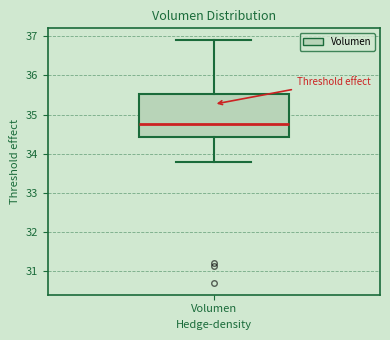

Read this box plot against the y-axis: the position of the median line, the range covered by the box, and the ends of both whiskers. The values are not printed on the chart, so give them approximately, as read against the axis.

median 34.8, box 34.4 to 35.5, whiskers 33.8 to 36.9